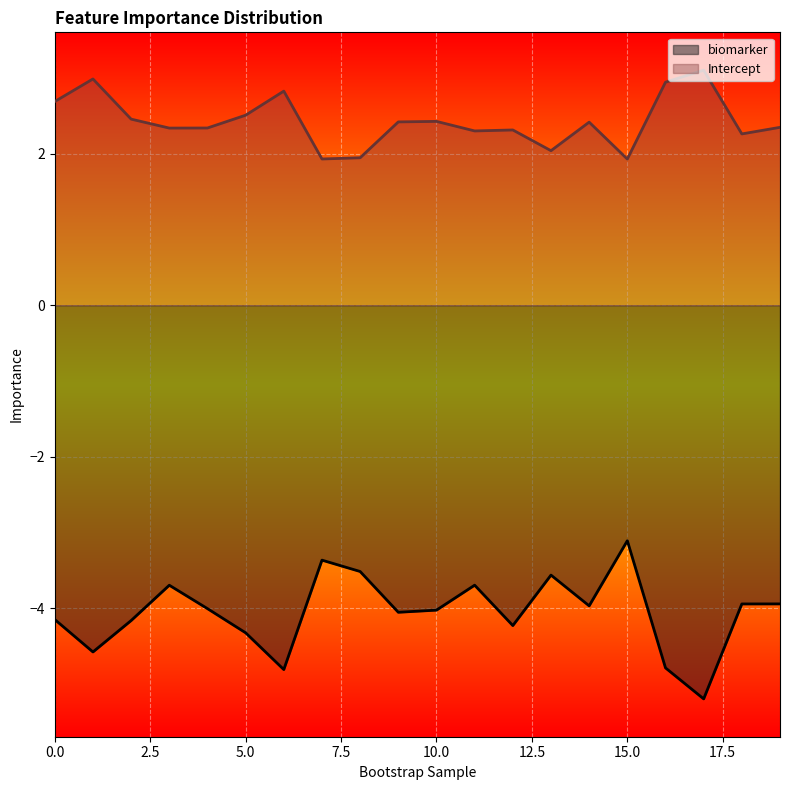

True or false: Intercept has a value of 0.8 at 2.

False